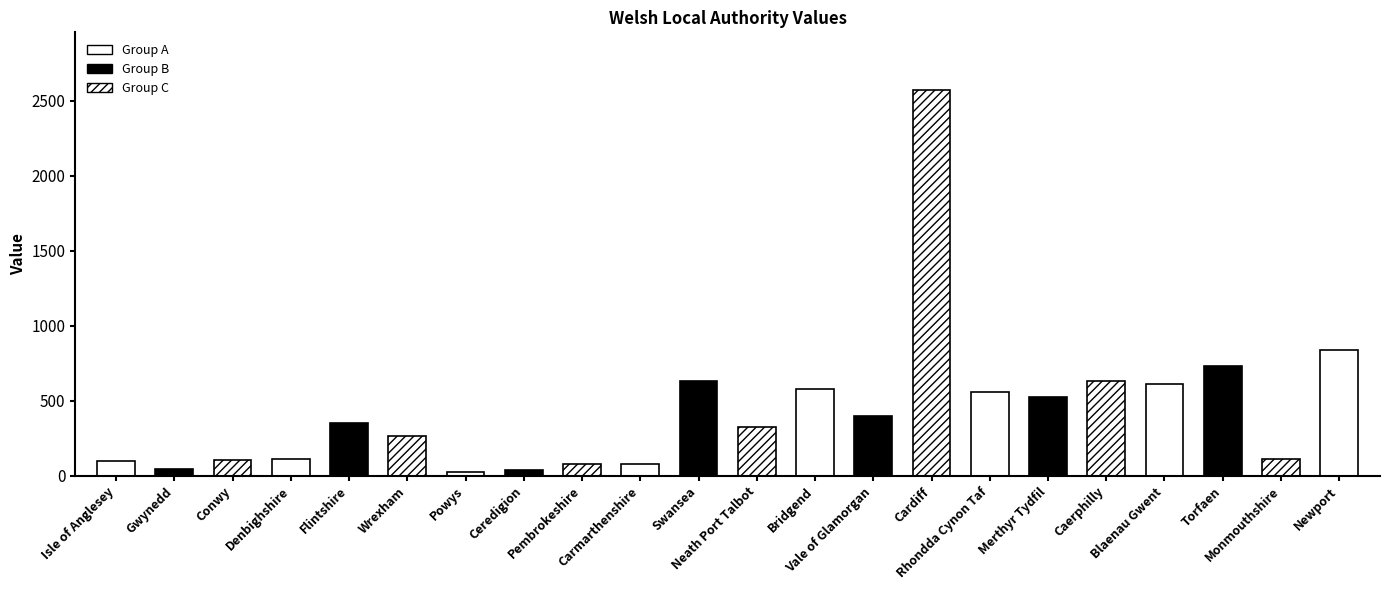

How many bars are there in total?

22